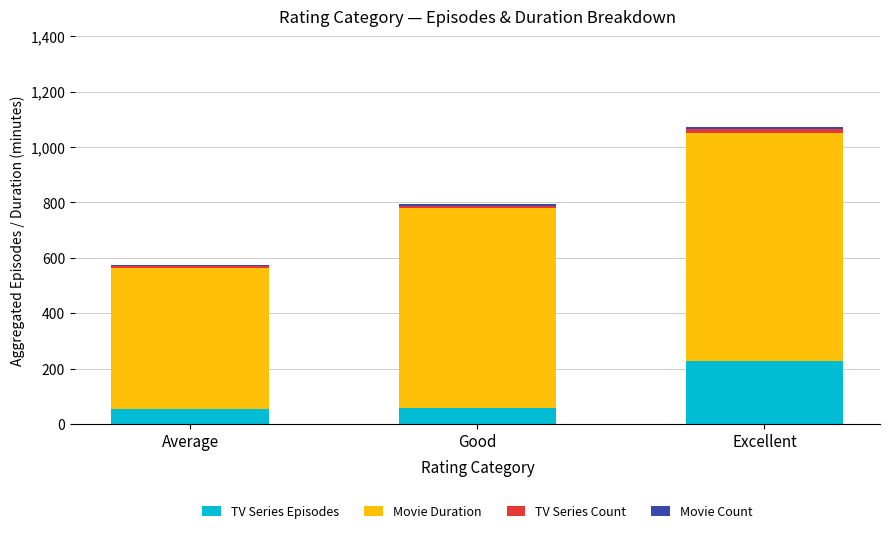

The value of TV Series Episodes at Excellent is 227. True or false?

True